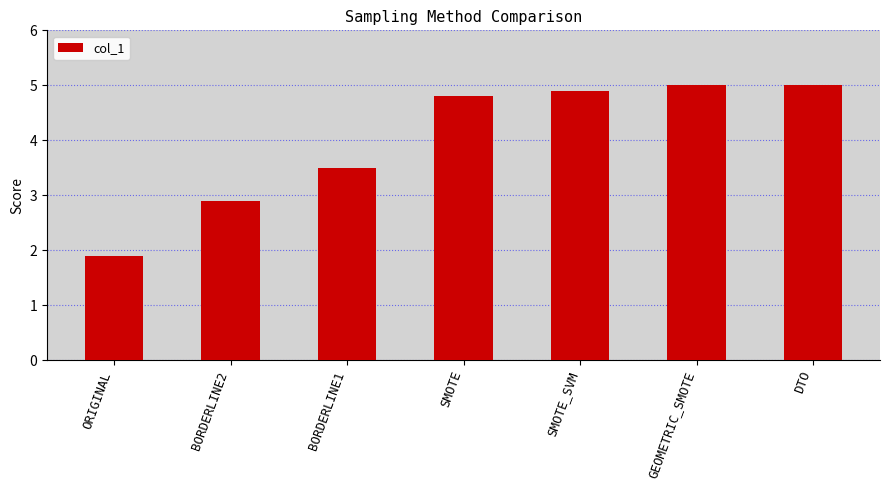

What is the change in value from BORDERLINE2 to SMOTE_SVM?

+2.0